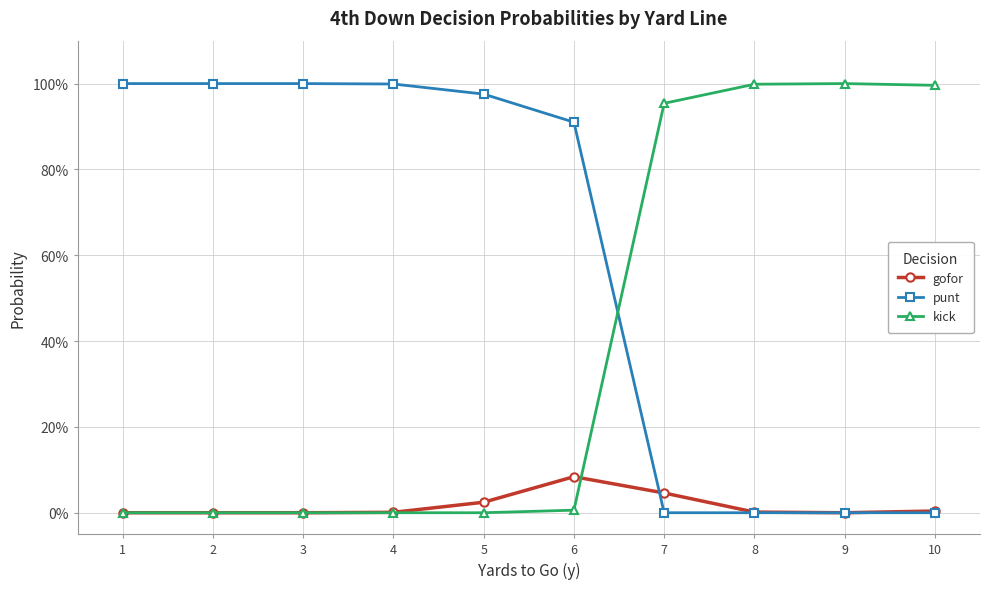

What are all the series names shown in the legend?

gofor, punt, kick